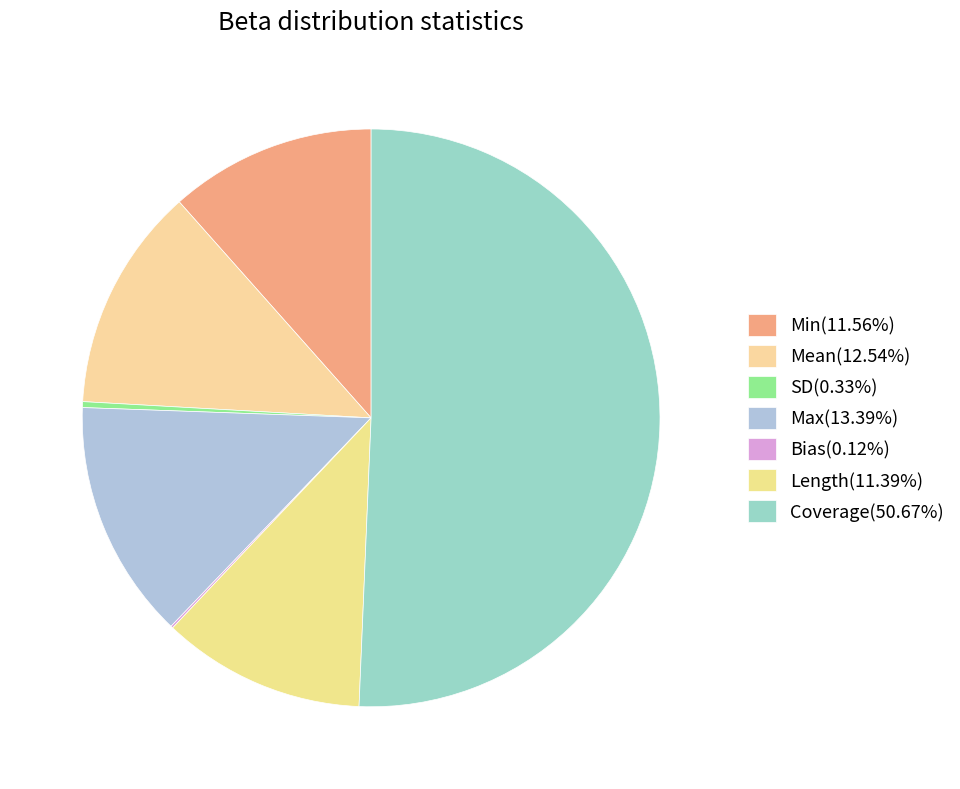

Rank the categories by value from highest to lowest.

Coverage, Max, Mean, Min, Length, SD, Bias